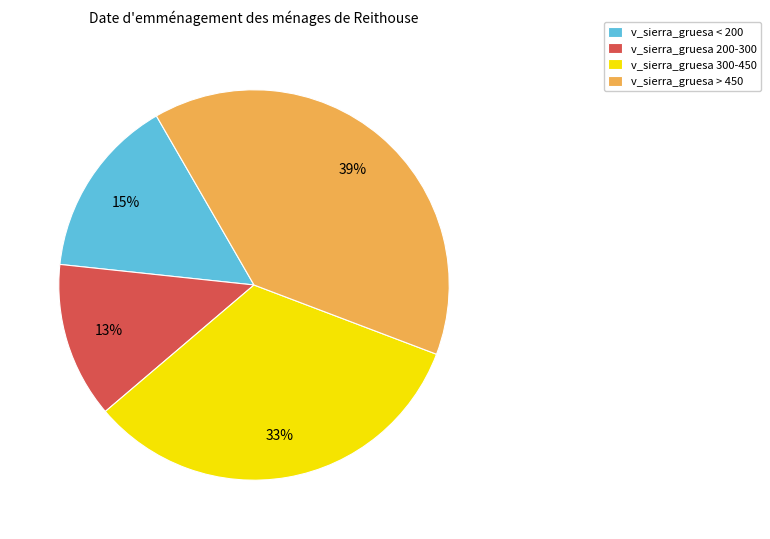

Which has a higher value, v_sierra_gruesa < 200 or v_sierra_gruesa 300-450?

v_sierra_gruesa 300-450